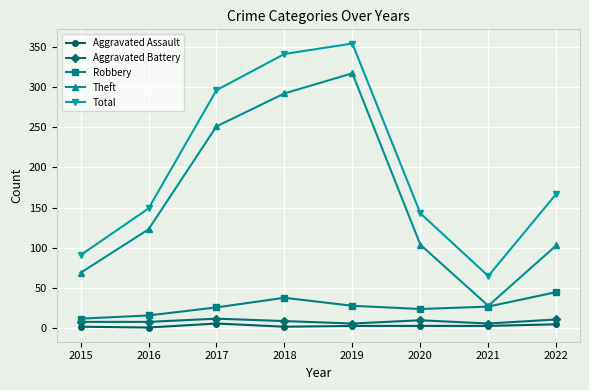

True or false: Total has a value of 99 at 2022.

False